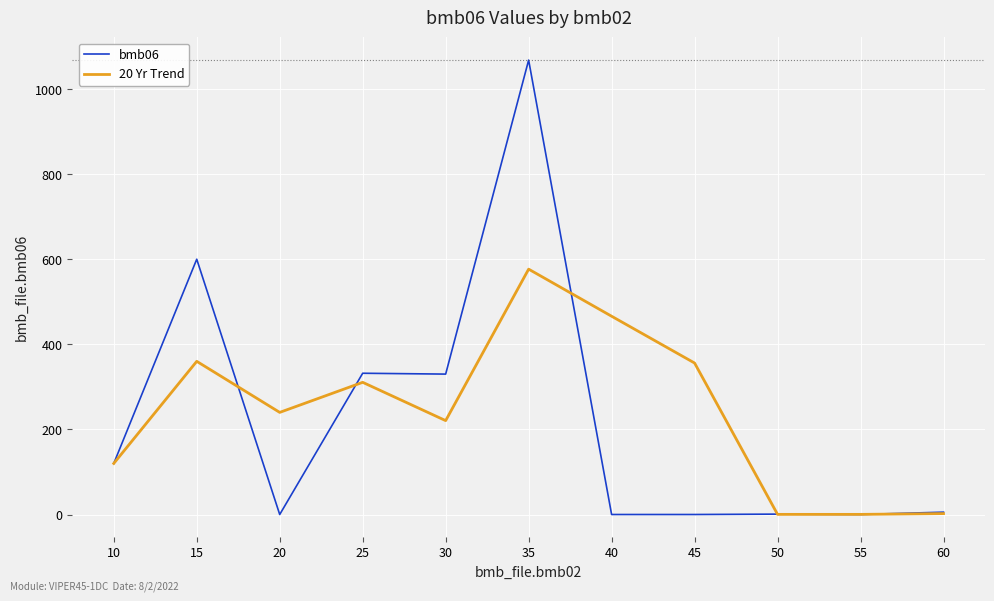

What are all the series names shown in the legend?

bmb06, 20 Yr Trend